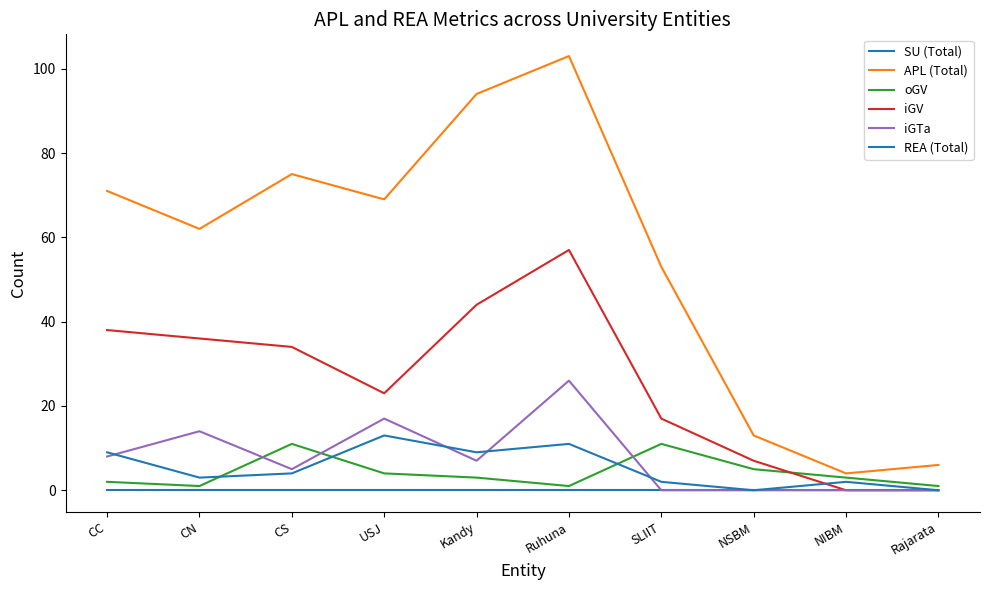

What is the difference between the maximum and second lowest values in the oGV series?

10